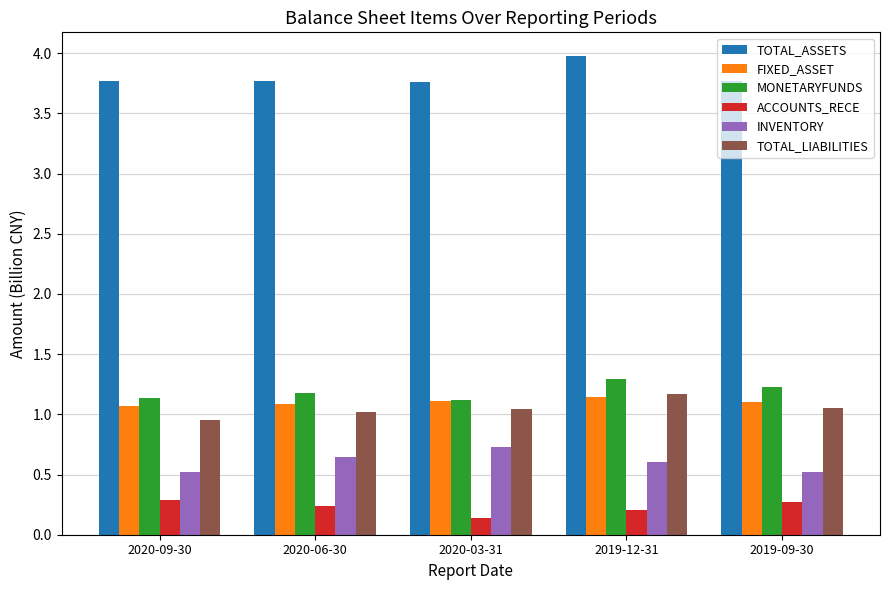

How many TOTAL_ASSETS values are between 3 and 4?

5